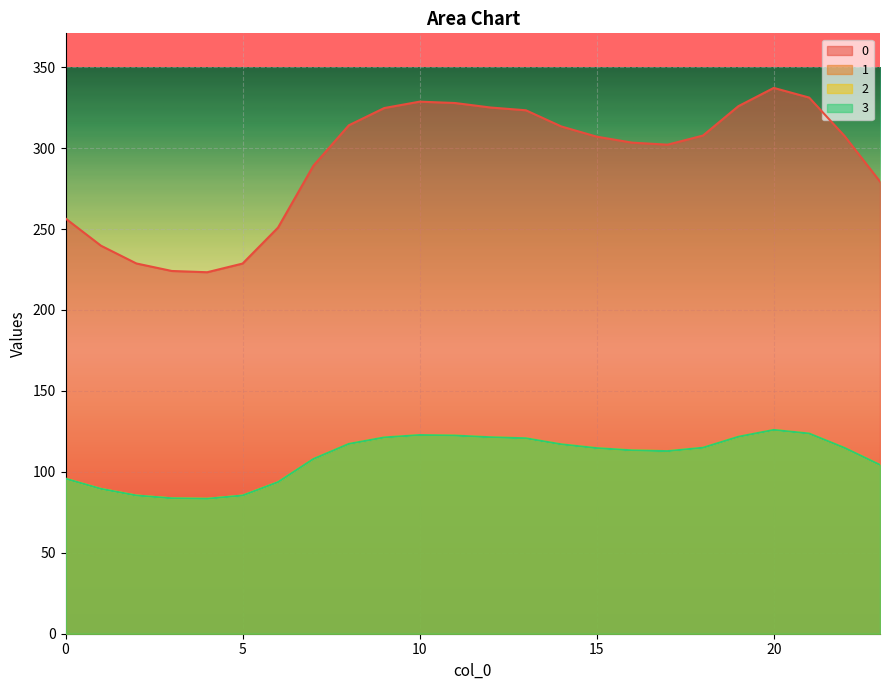

What is the value of the 3 point at the 19th from the left?

114.9